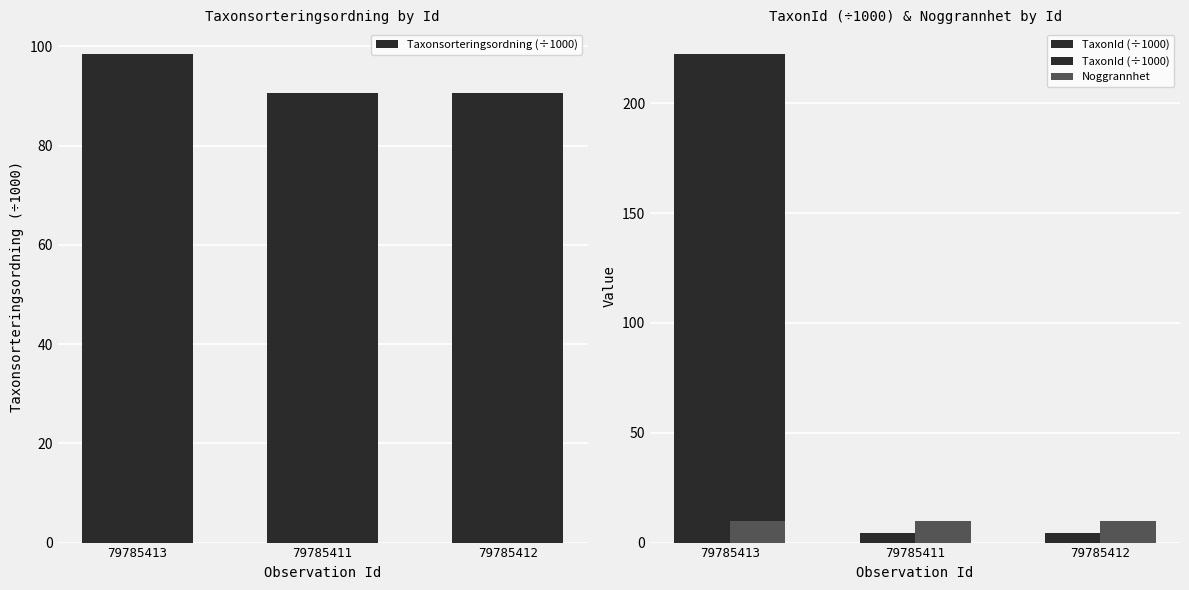

List the labels in order of Taxonsorteringsordning (÷1000) value, largest first.

79785413, 79785411, 79785412